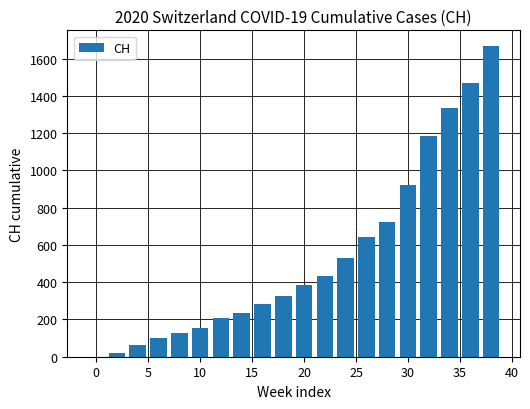

What is the maximum value shown in the chart?

1668